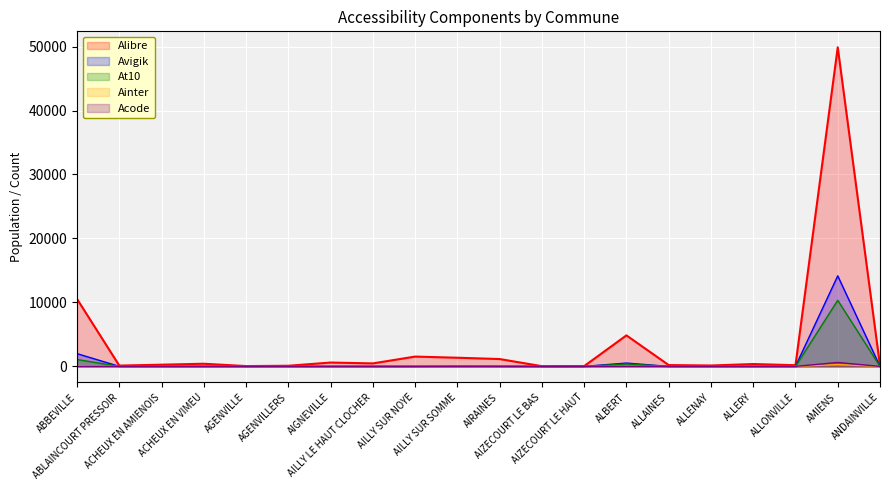

What is the maximum value shown in the chart?

49885